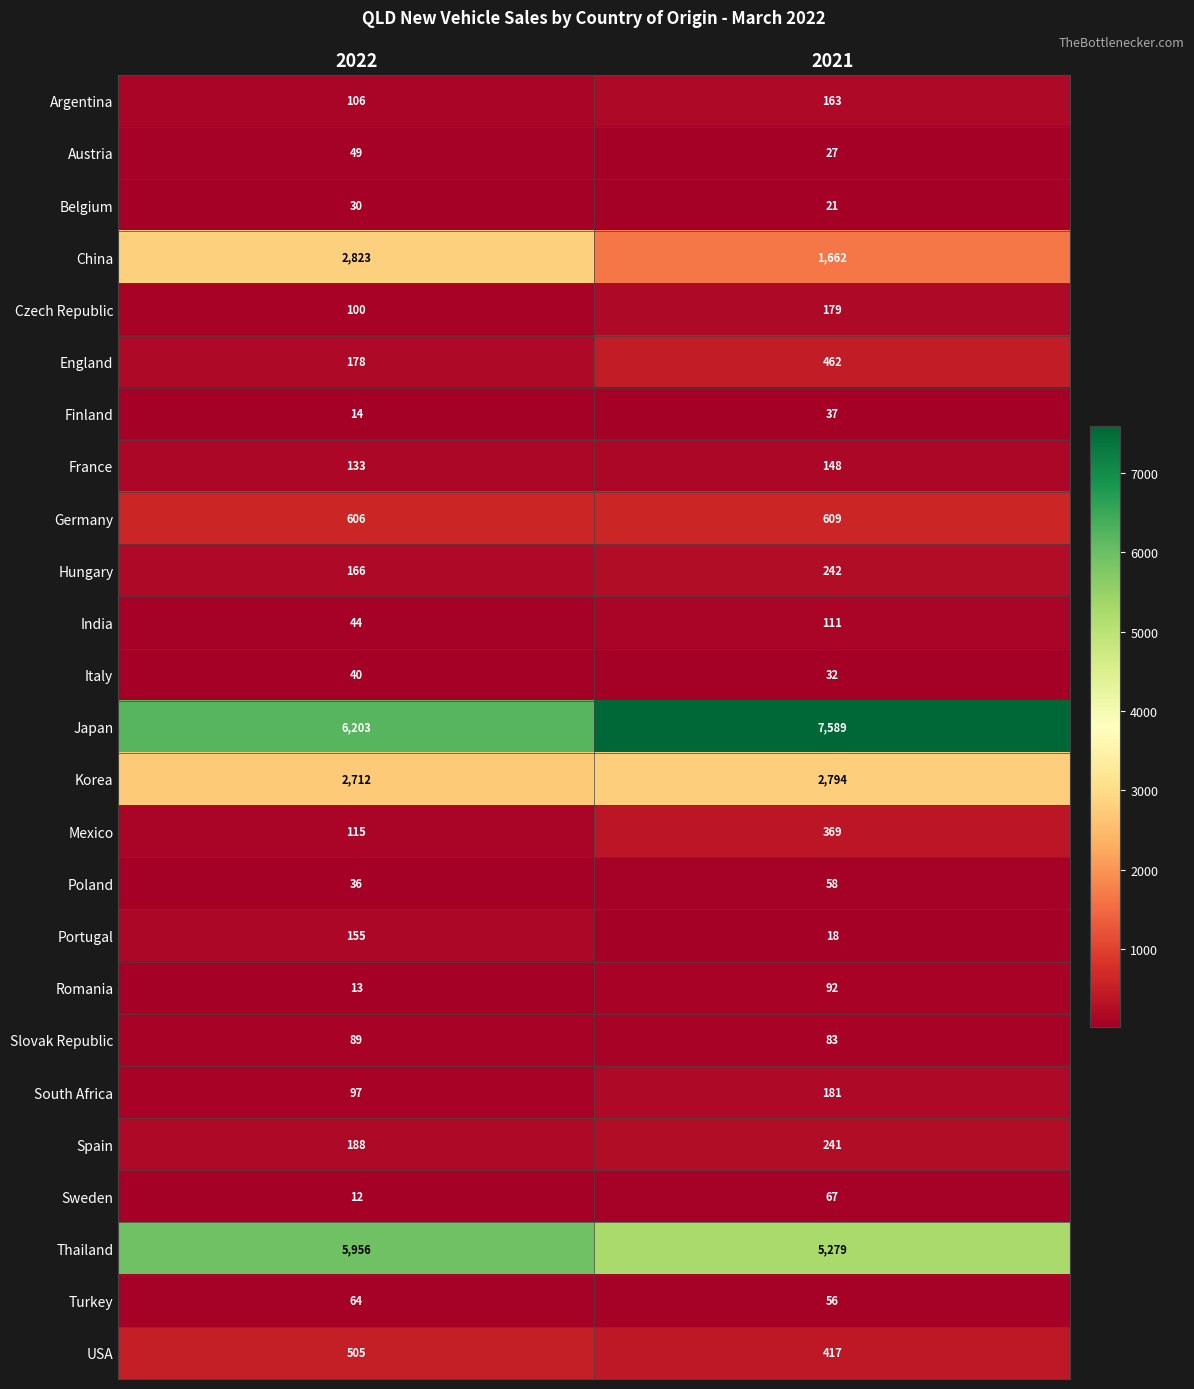

Count the number of categories in the chart.

2